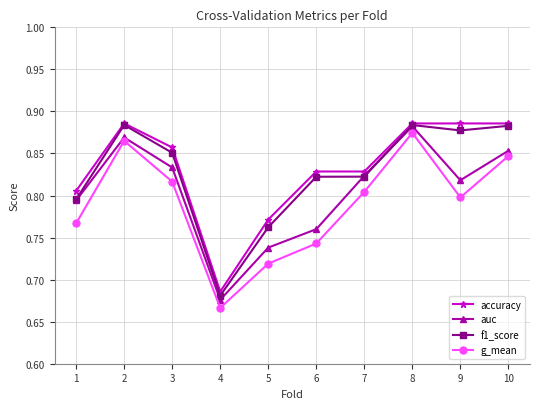

True or false: auc and g_mean intersect in this chart.

False